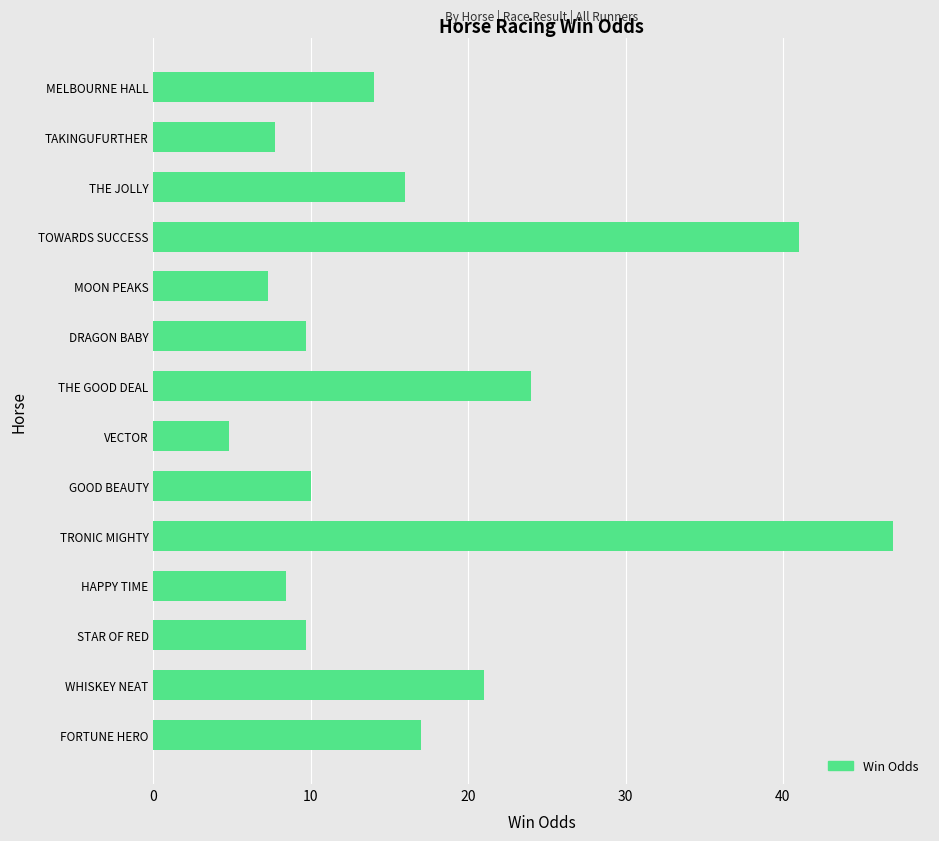

Is it true that the value at FORTUNE HERO is 17.0?

True